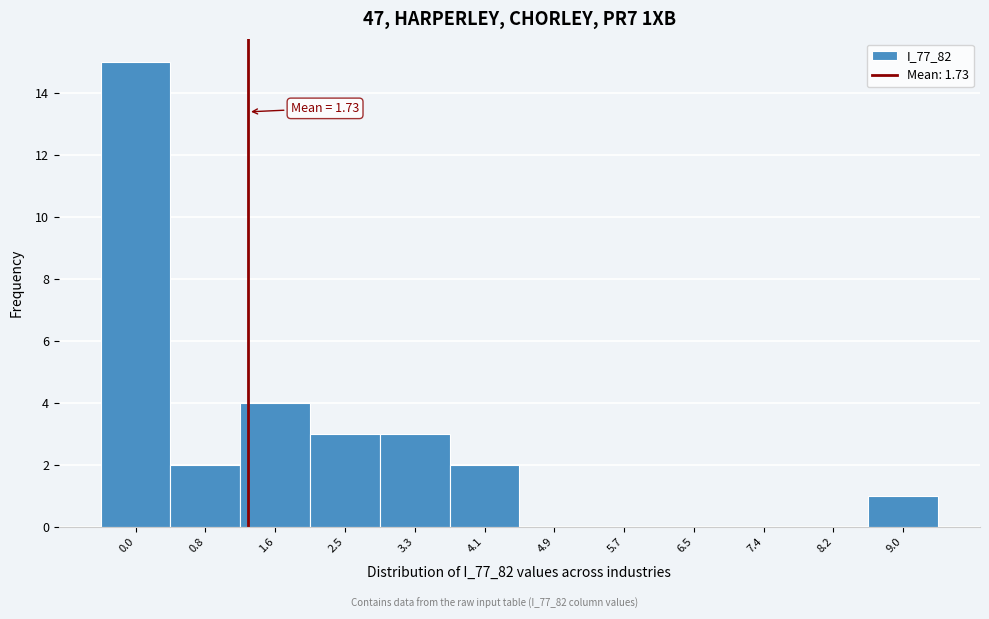

Reading right to left, extract all data points from this chart.

9.0=1	8.2=0	7.4=0	6.5=0	5.7=0	4.9=0	4.1=2	3.3=3	2.5=3	1.6=4	0.8=2	0.0=15